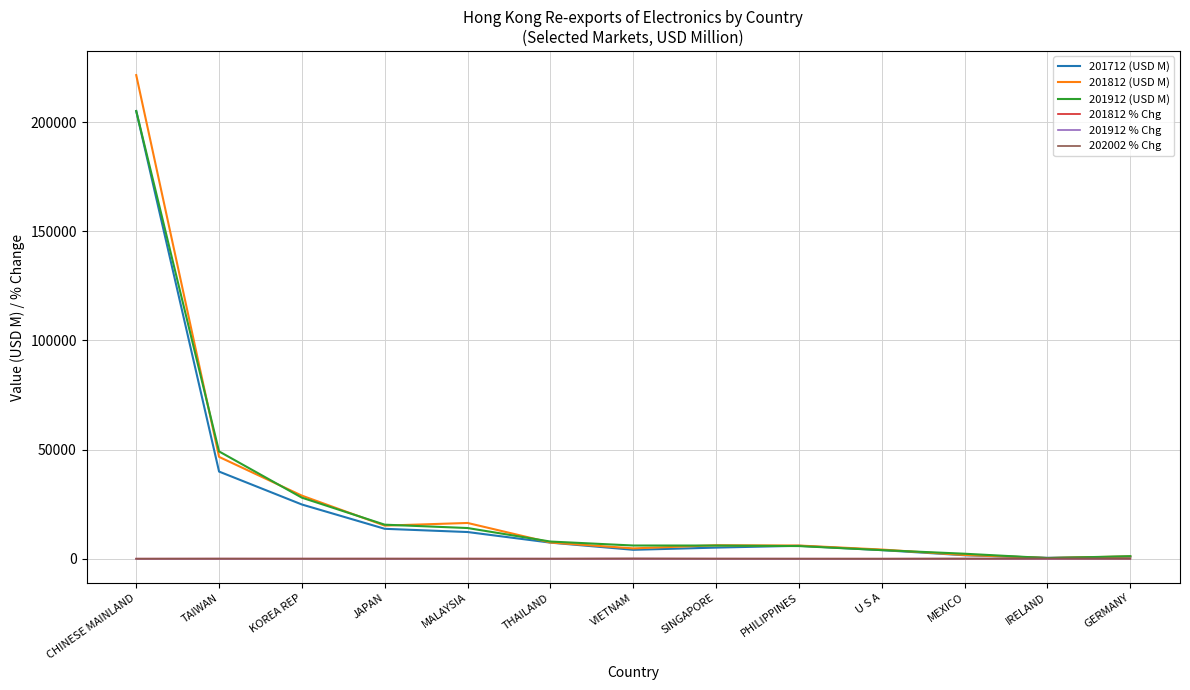

What is the maximum value shown in the chart?

221519.5